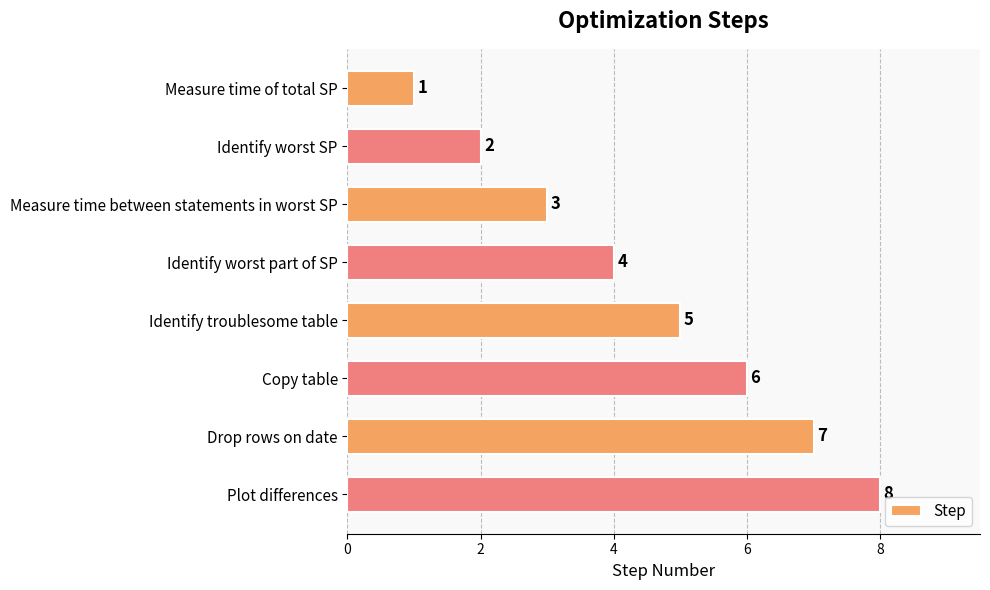

What is the approximate value at Identify worst part of SP?

4